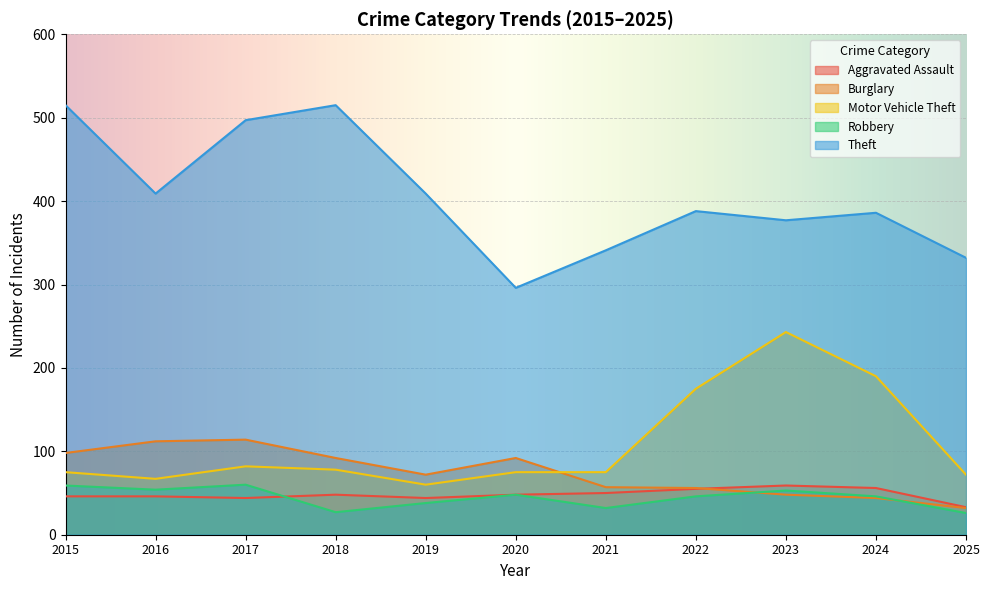

Where is the first local maximum for Theft?

2018